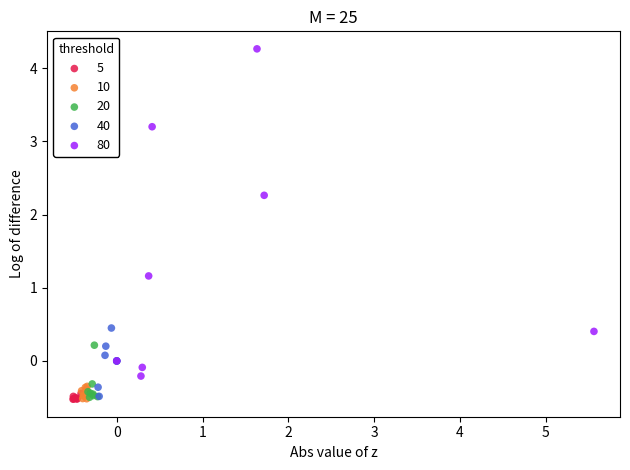

Which series has the largest Y range (max minus min)?

80